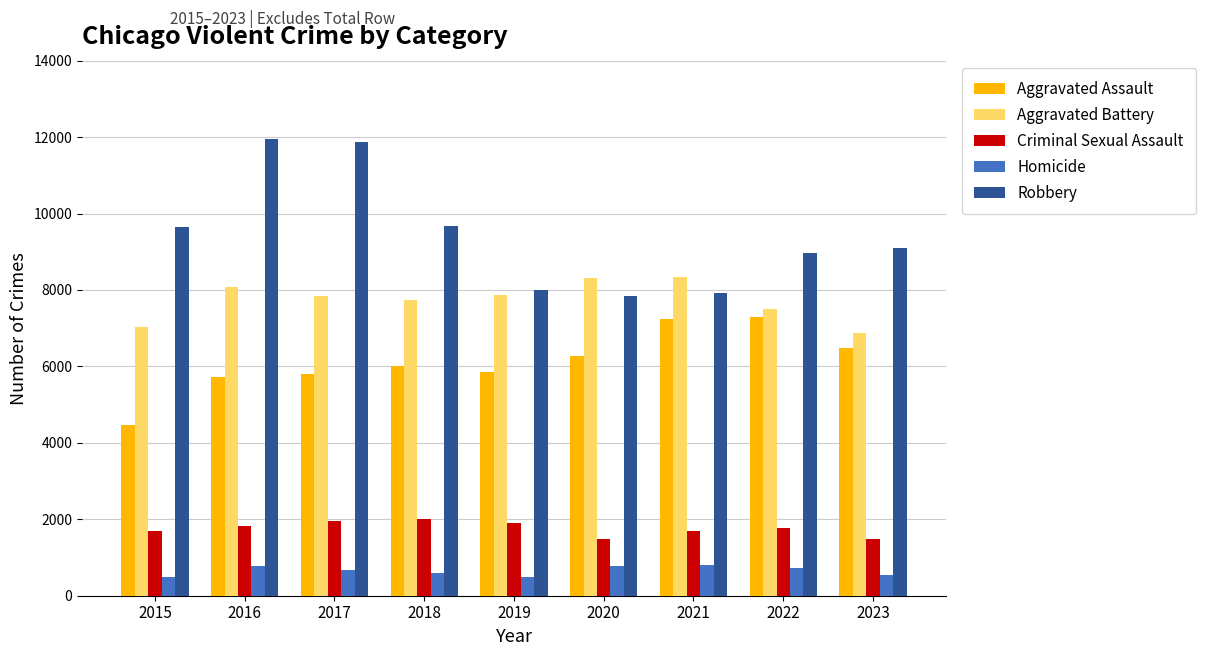

Is it true that Robbery equals 14552 at 2018?

False